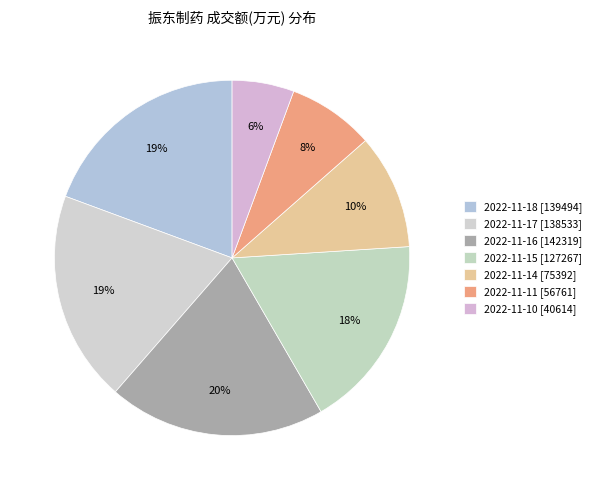

The 2022-11-17 slice represents 19% of the pie. True or false?

True